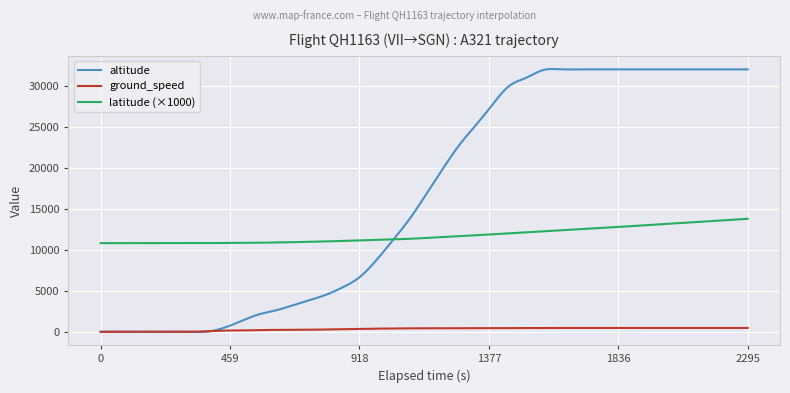

List the series in order of their peak value, highest first.

altitude, latitude (×1000), ground_speed